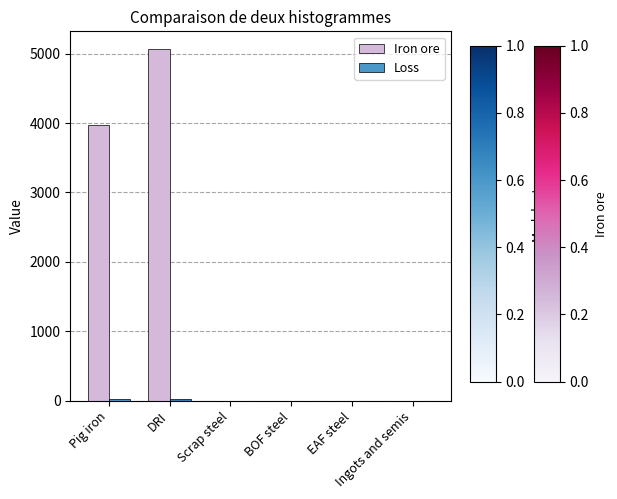

Which label corresponds to the largest value in the chart?

DRI